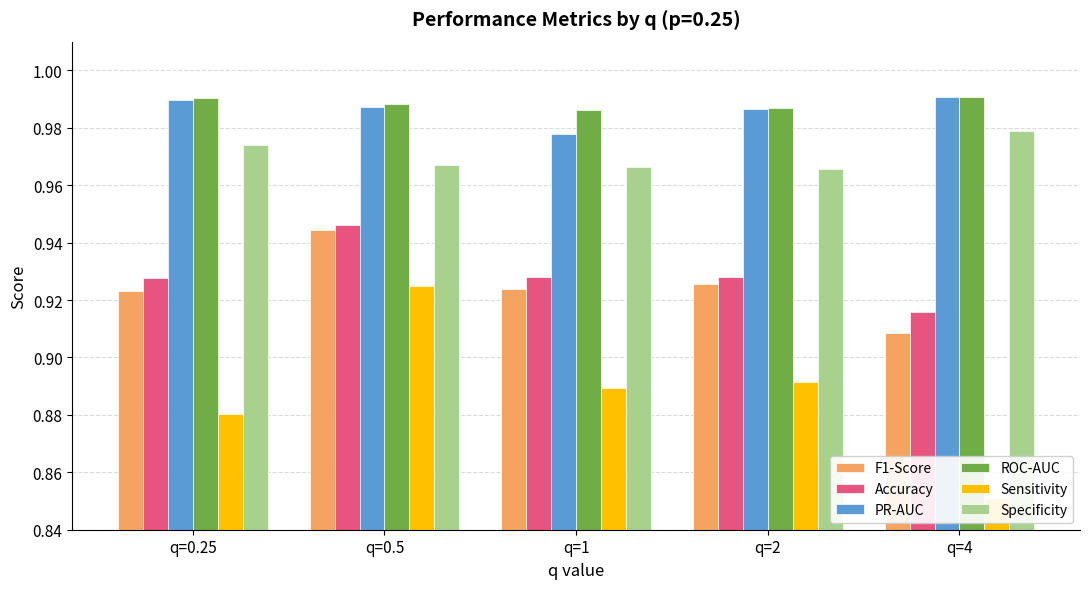

How many groups of bars are there?

5